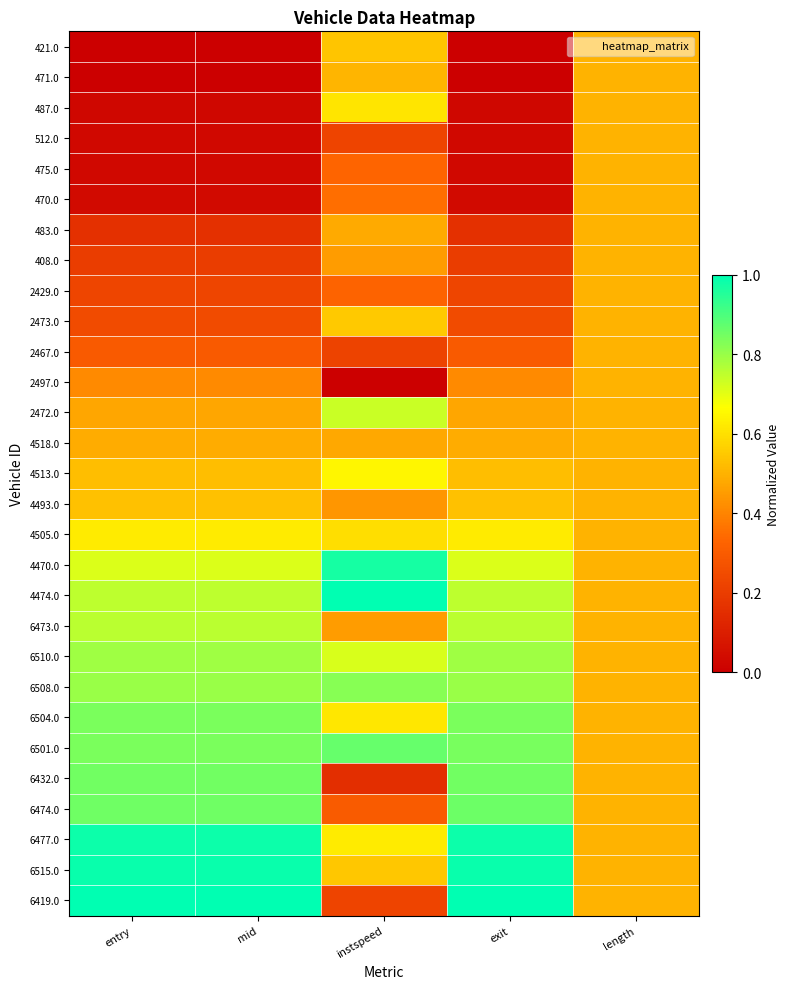

Which category has the lowest value across all series?

entry